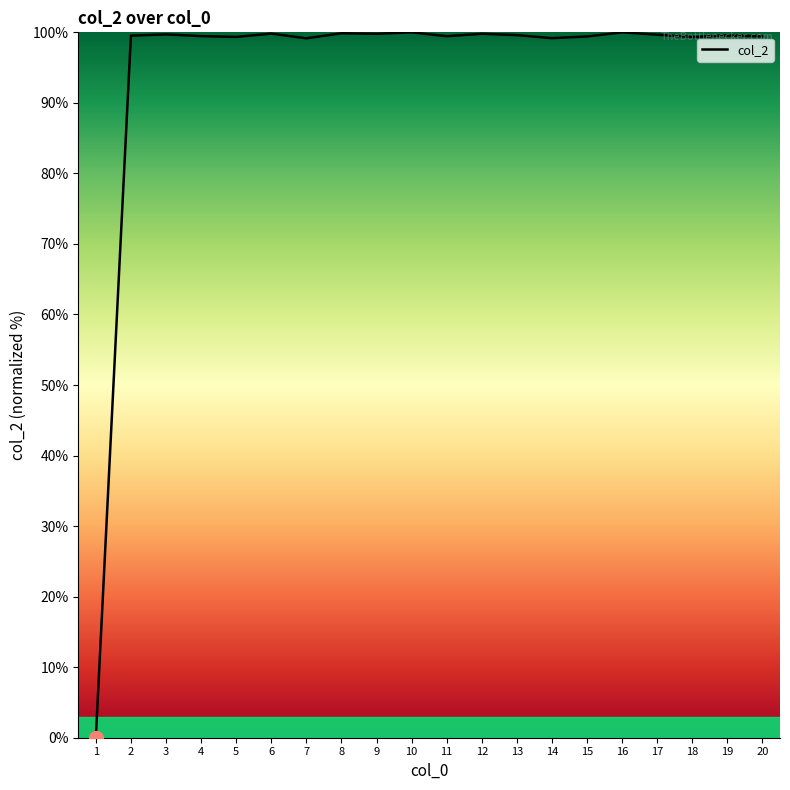

The chart shows a value of 99.8 at 6. True or false?

True